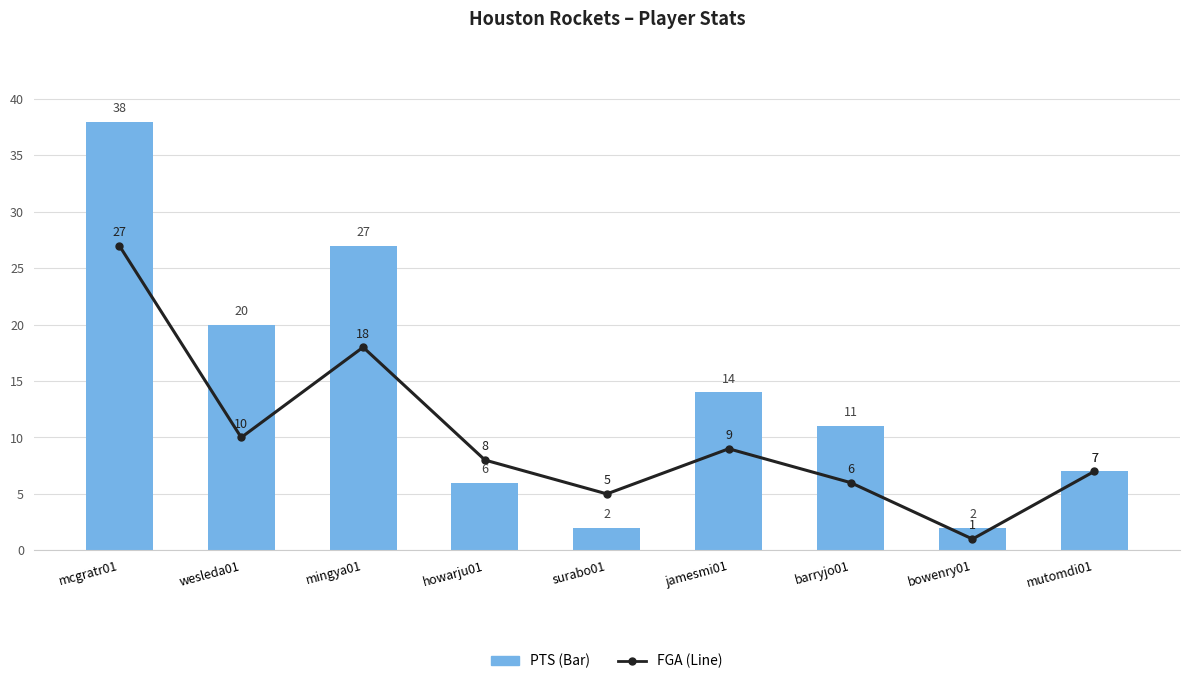

What is the total value across all series at bowenry01?

3